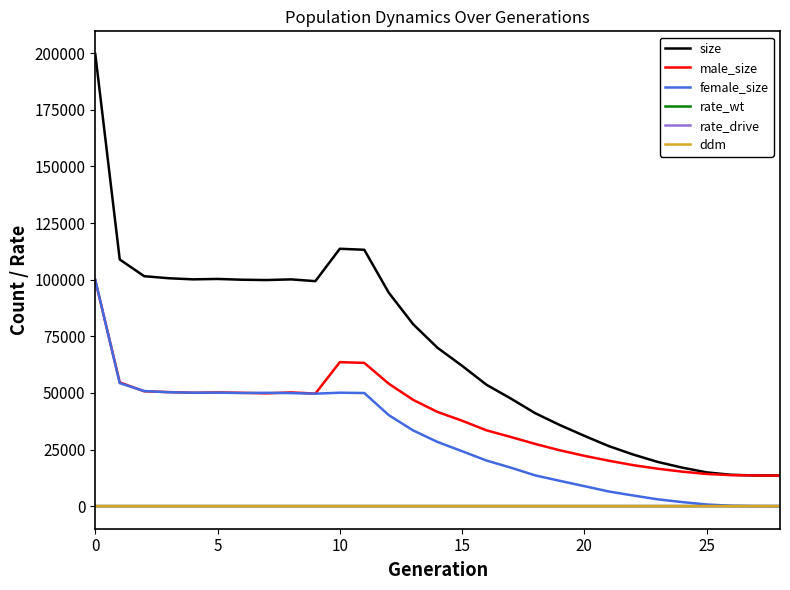

Which series has the largest total across all categories?

size